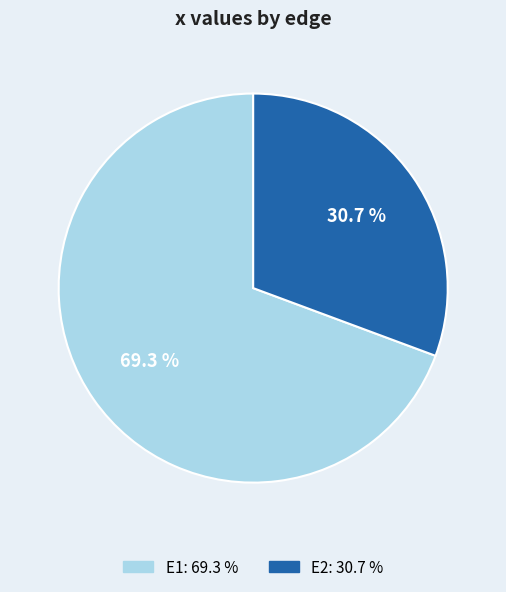

To the nearest percent, what is the difference between the largest and smallest slice percentages?

39%